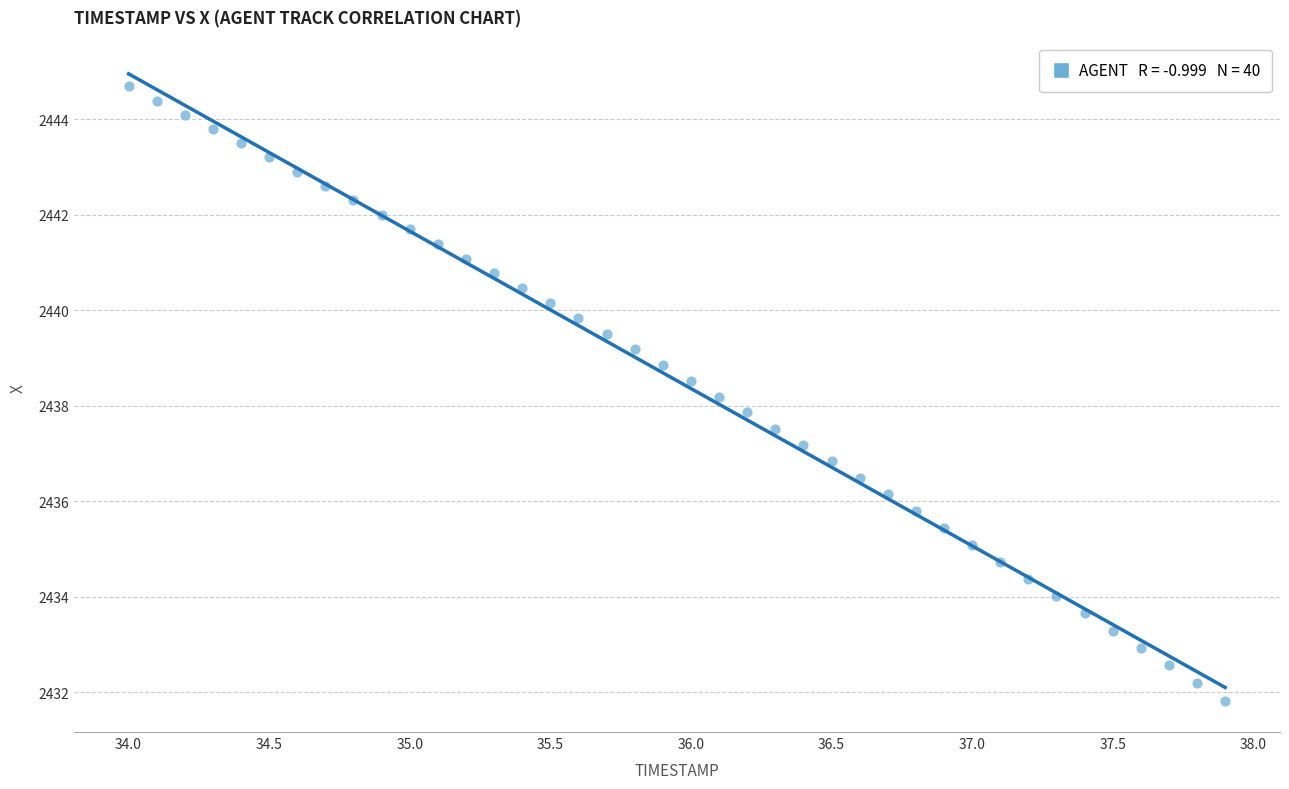

What is the range of Y values (max minus min)?

12.9